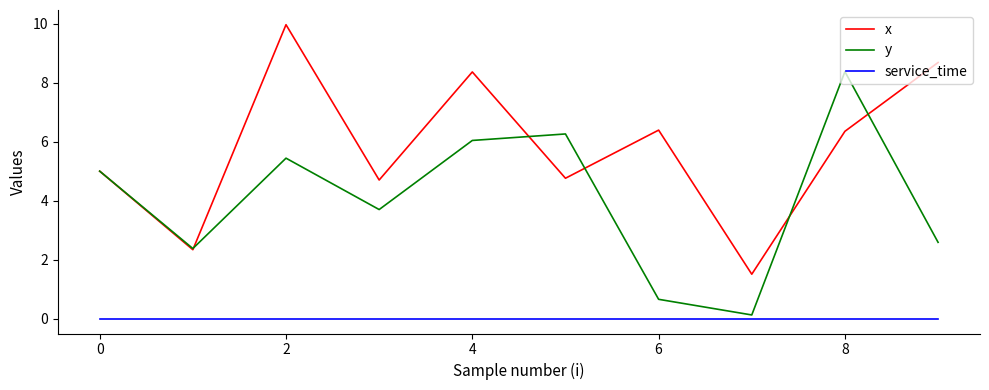

Count the number of data series in this chart.

3